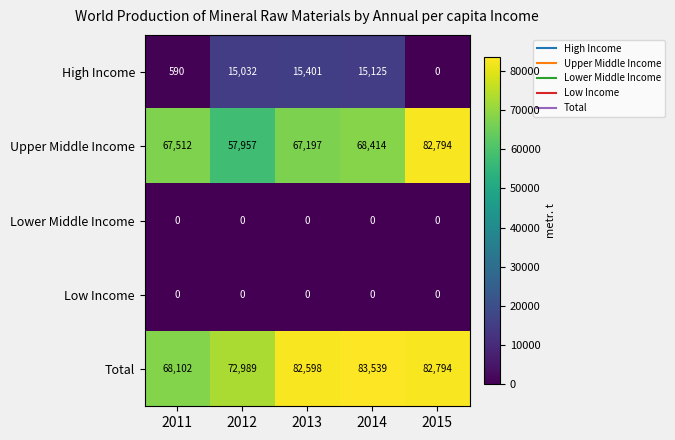

What is the greatest value displayed?

83539